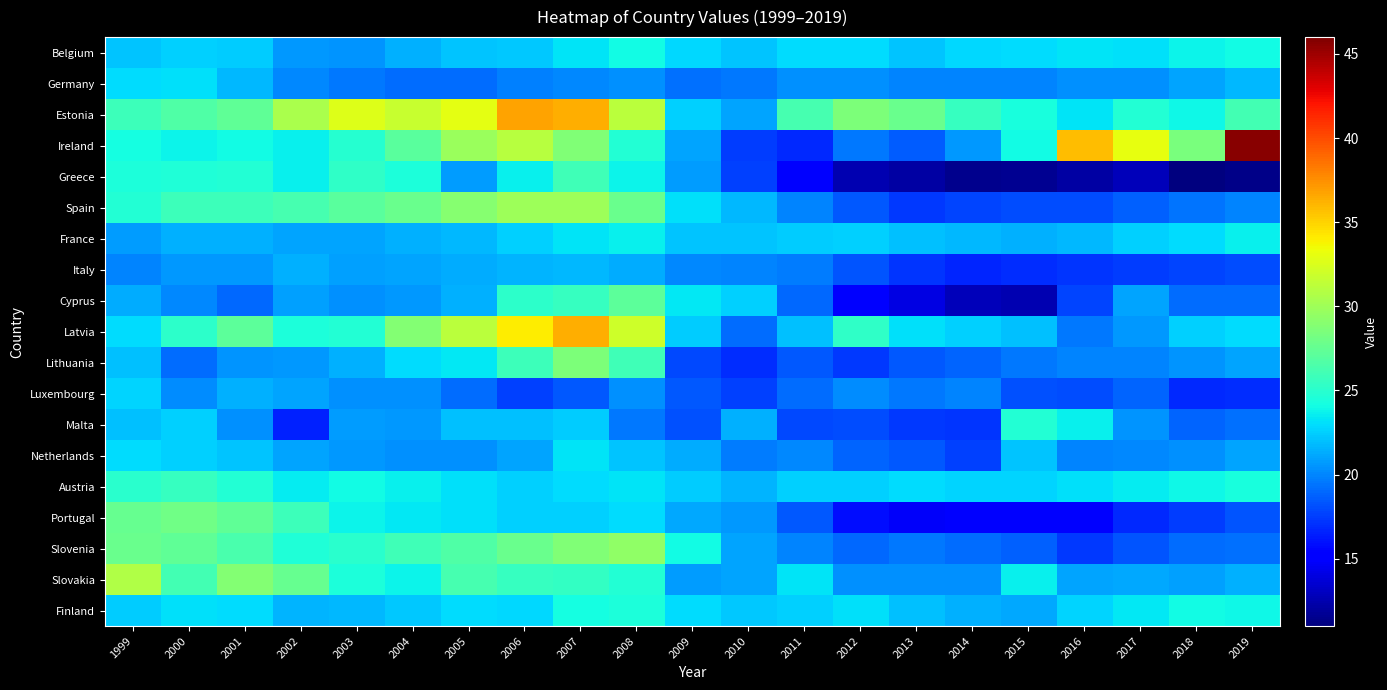

Rank the series by their maximum value, from lowest to highest.

Italy, Luxembourg, Germany, Netherlands, France, Belgium, Finland, Malta, Austria, Greece, Cyprus, Portugal, Lithuania, Slovenia, Spain, Slovakia, Latvia, Estonia, Ireland